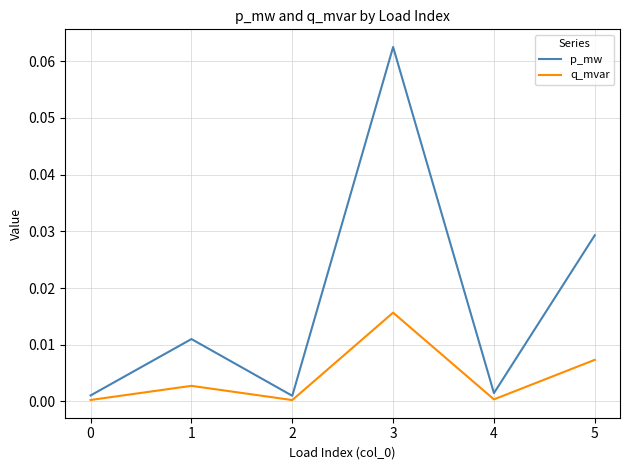

Which label corresponds to the largest value in the chart?

3